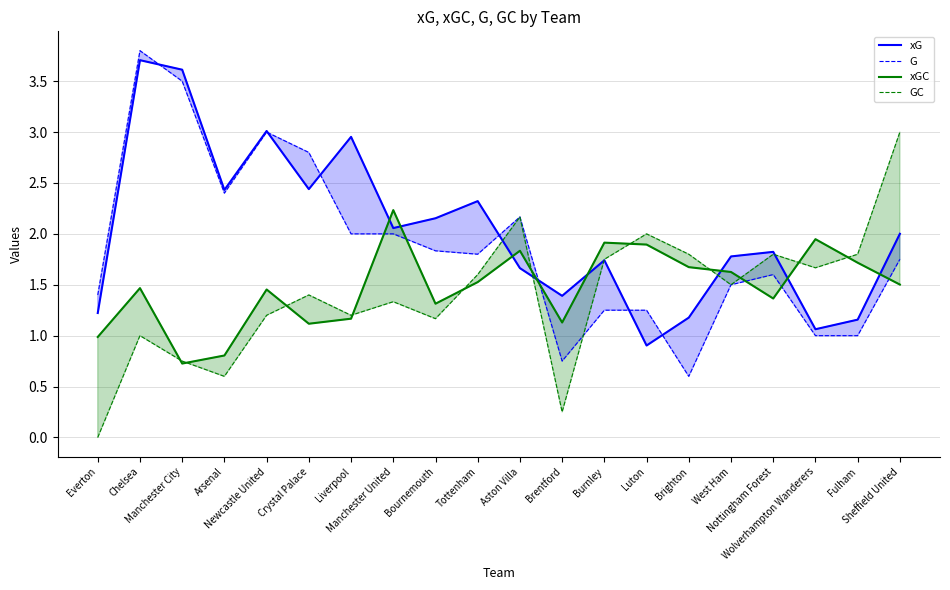

Is it true that xGC equals 1.0 at Everton?

True